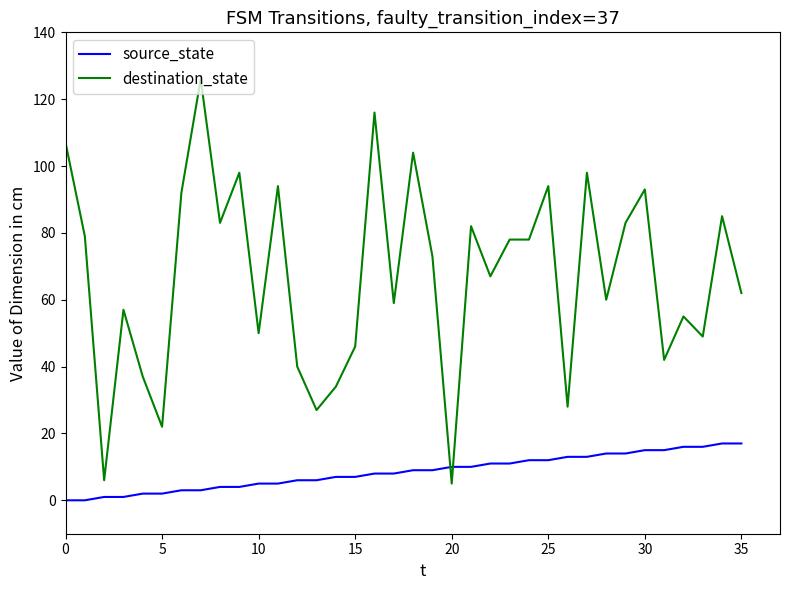

What is the sum of all destination_state values?

2409